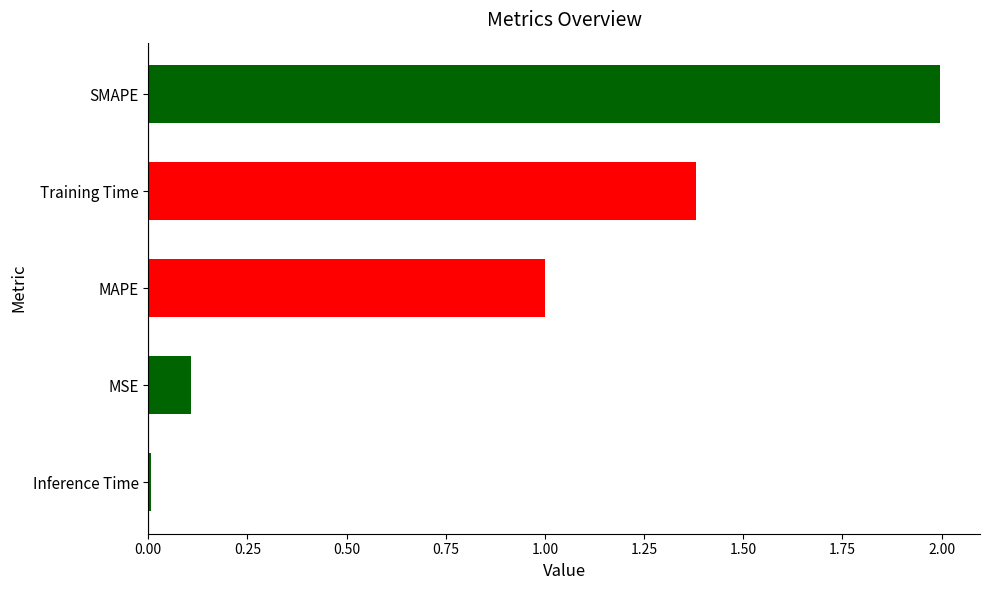

What is the sum of all values?

4.5